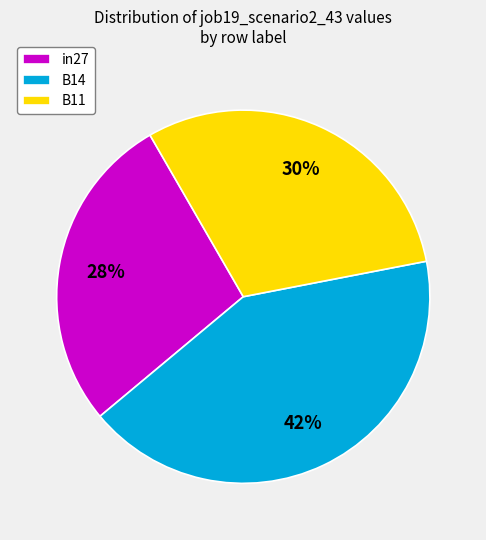

To the nearest percent, what is the average slice percentage?

33%